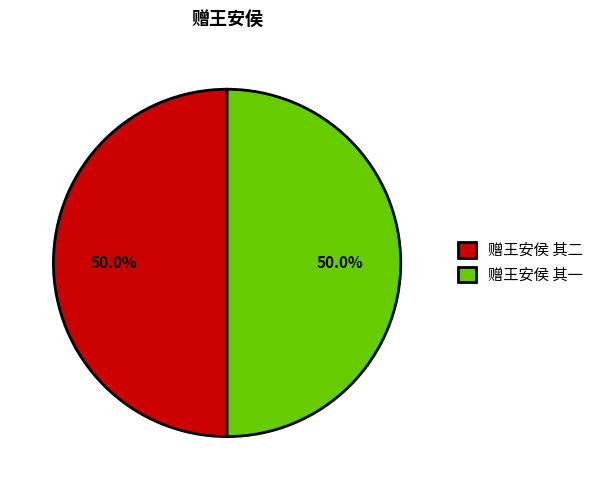

Approximately how many times larger is the value at 赠王安侯 其二 compared to 赠王安侯 其一?

1.0